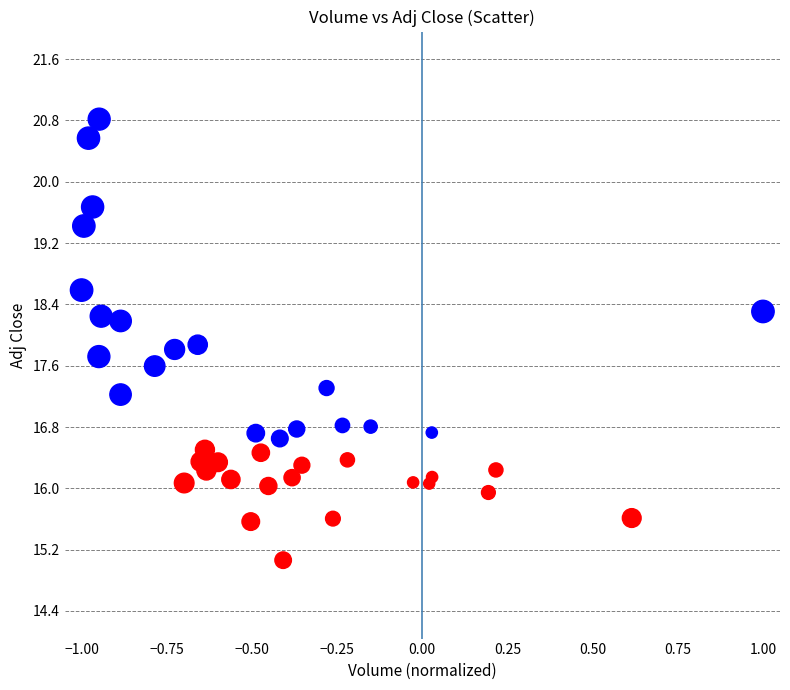

What is the range of Y values (max minus min)?

5.8